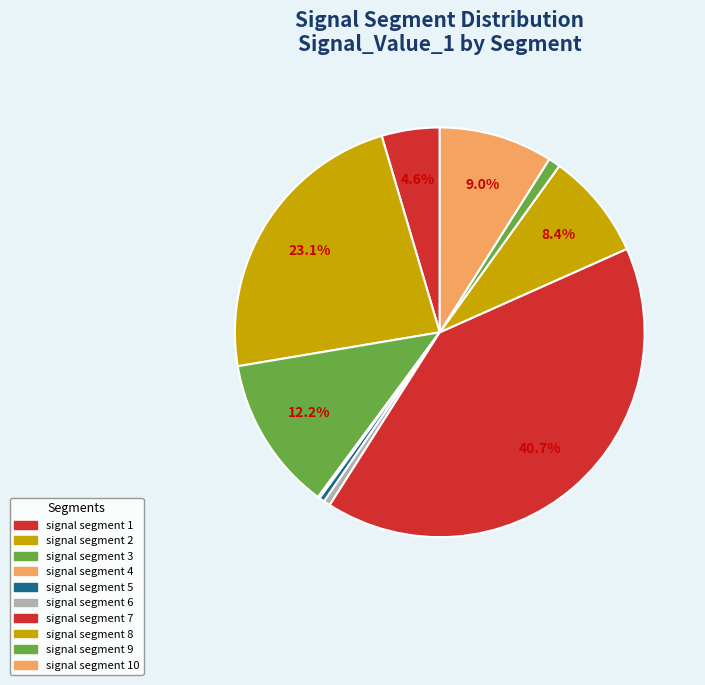

Does signal segment 6 represent more than half of the total?

No